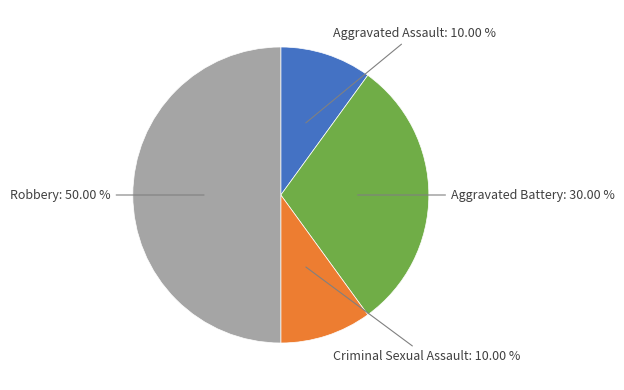

To the nearest percent, what percentage of the pie is Aggravated Battery?

30%